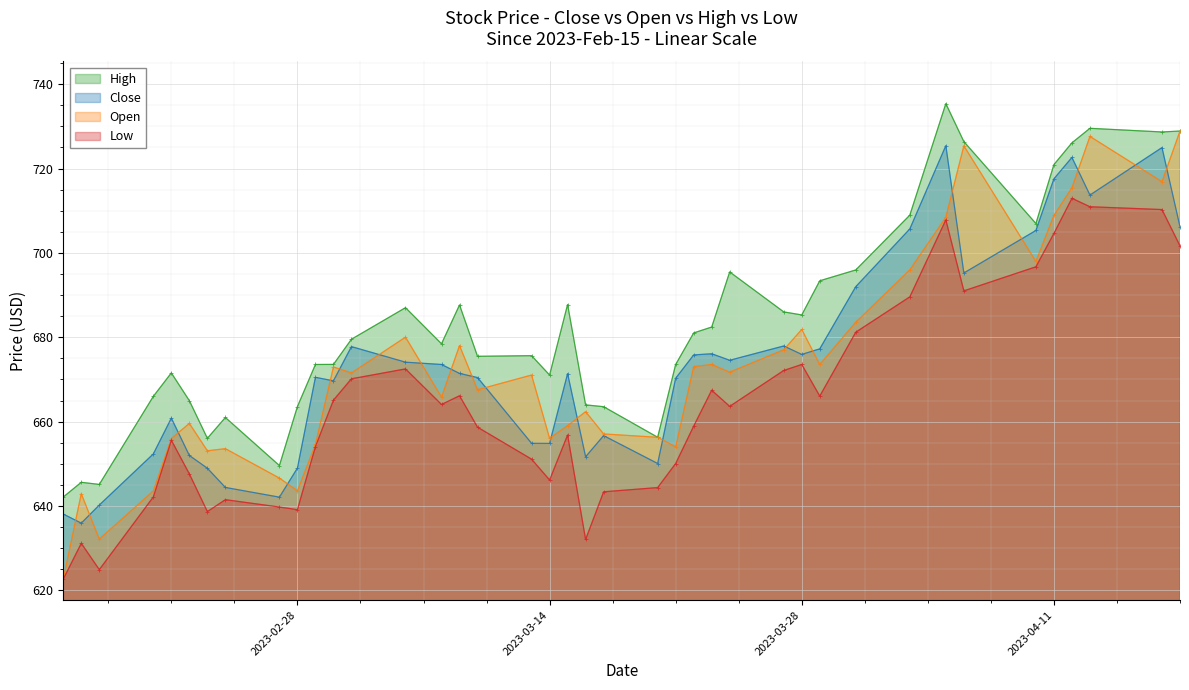

What is the minimum value for Low?

622.6